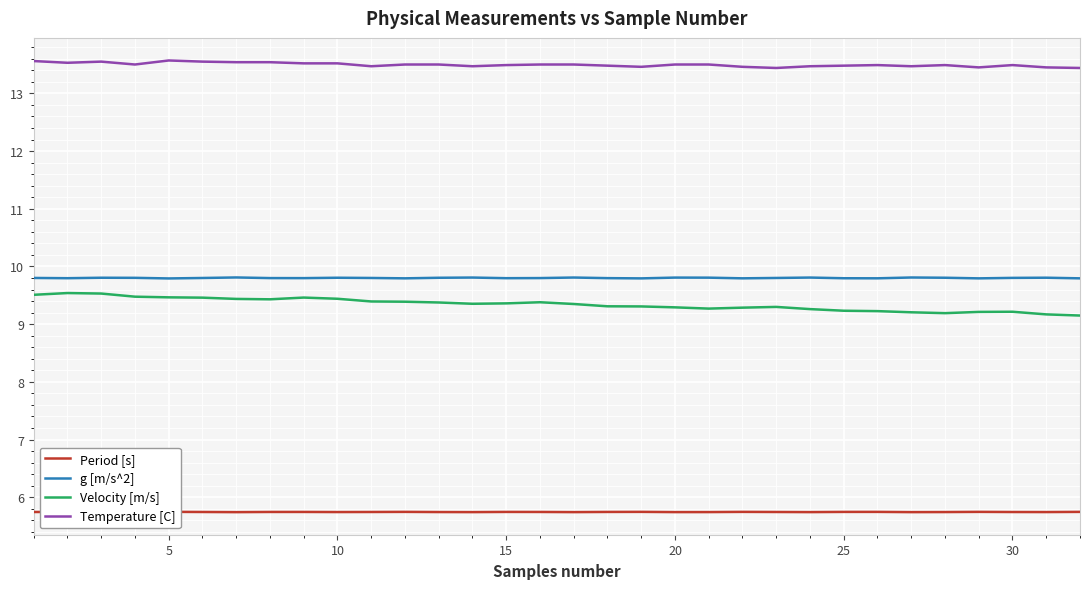

True or false: Period [s] has more than 2 interior local peaks.

True